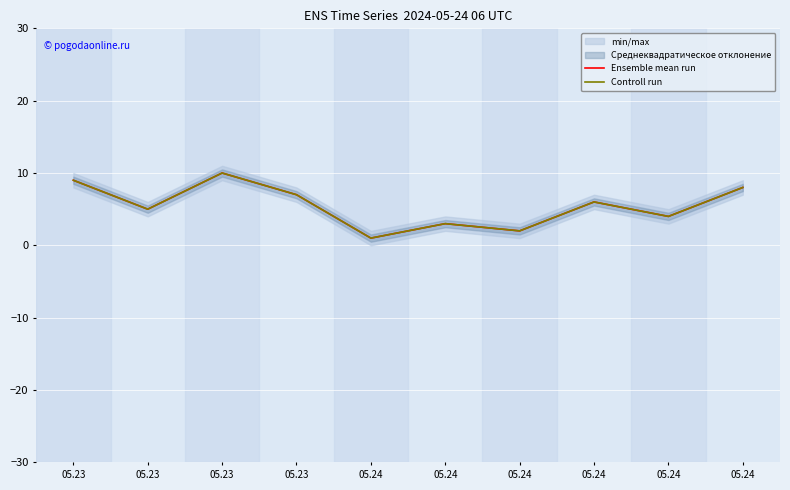

How many values in the Ensemble mean run series exceed 6?

4